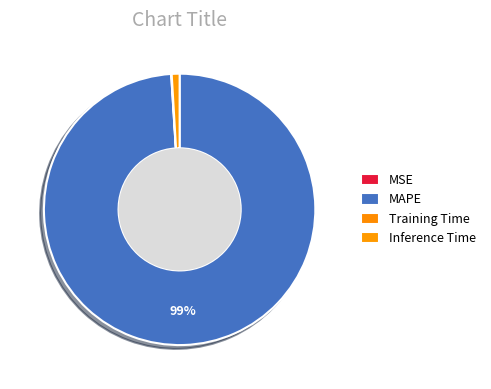

How much of the chart is everything except Training Time?

99.9%